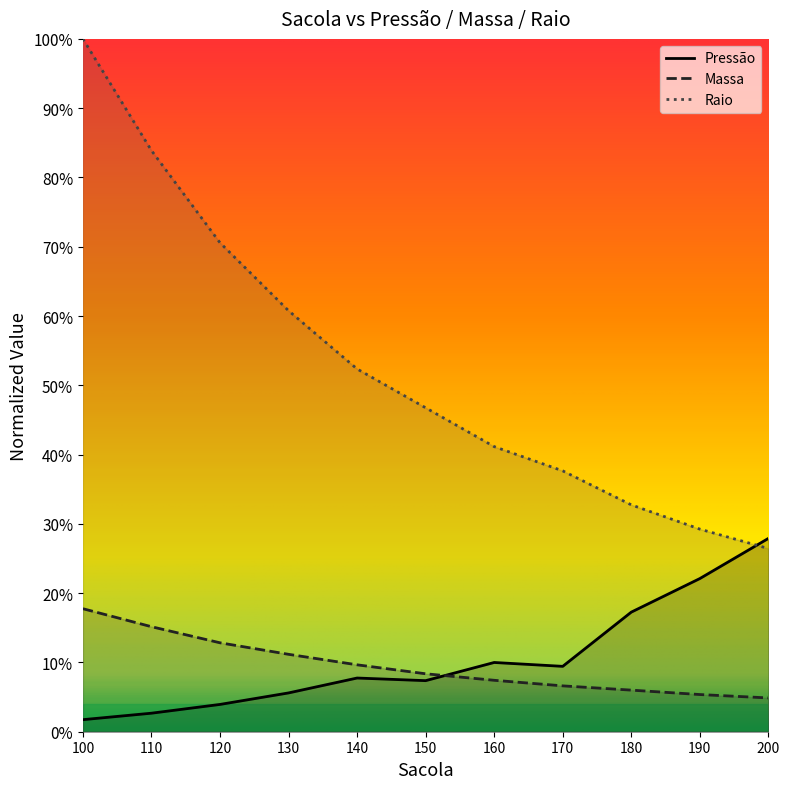

How many lines are shown in the chart?

3